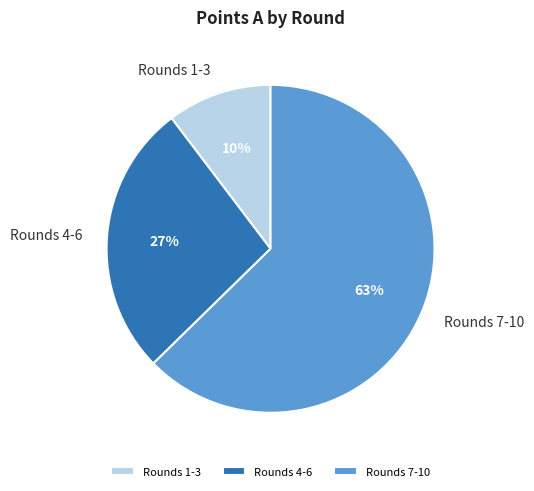

Approximately how many times larger is the value at Rounds 4-6 compared to Rounds 7-10?

0.4